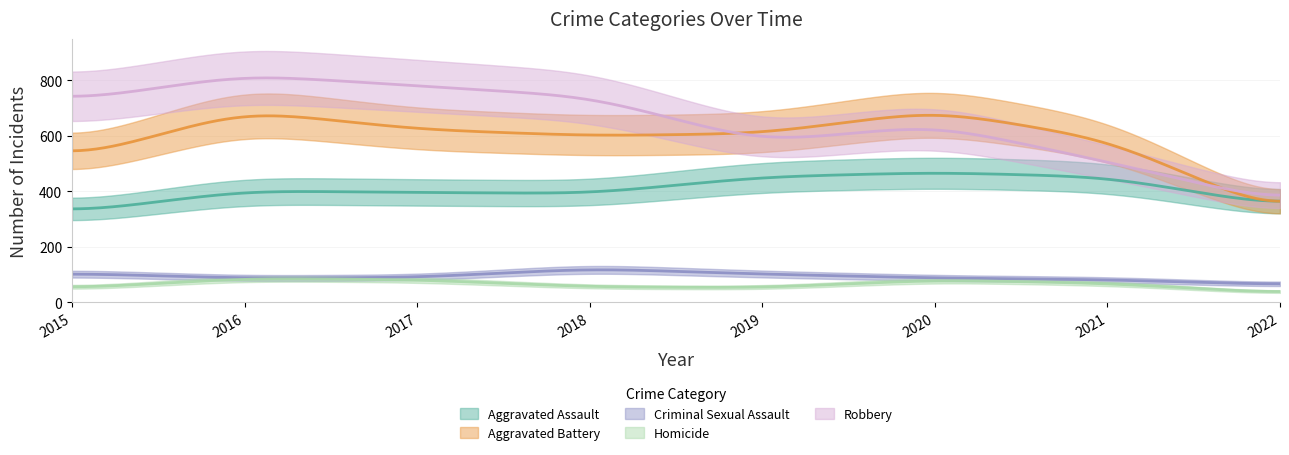

True or false: Criminal Sexual Assault and Robbery cross at least once.

False